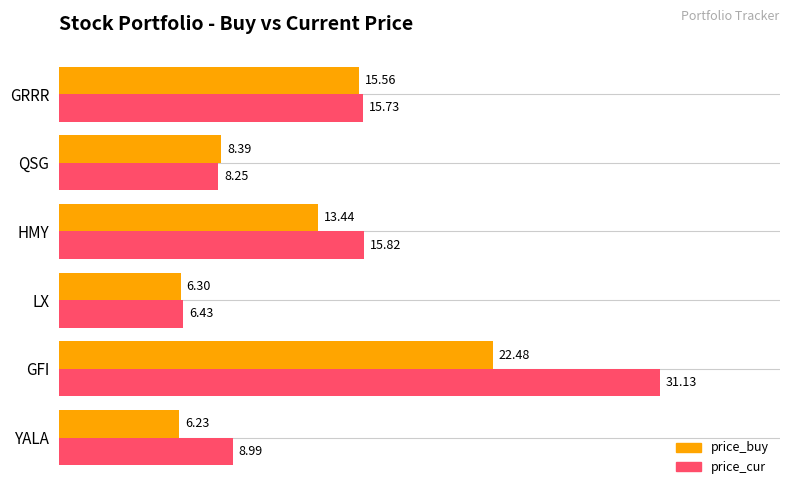

What is the difference between the price_cur values at QSG and LX?

1.8